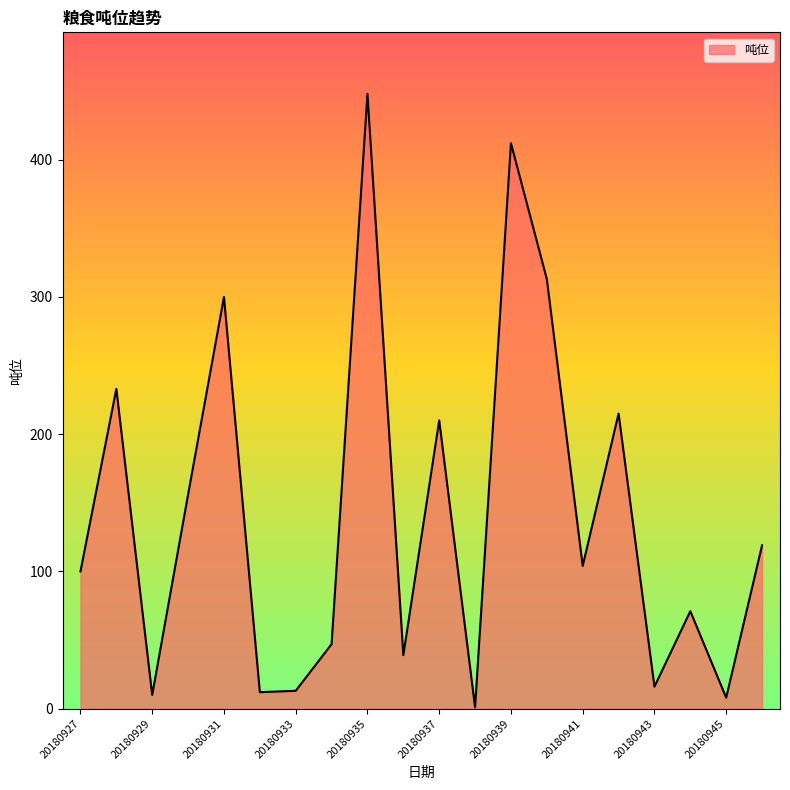

Does the chart display data point markers on the line(s)?

No